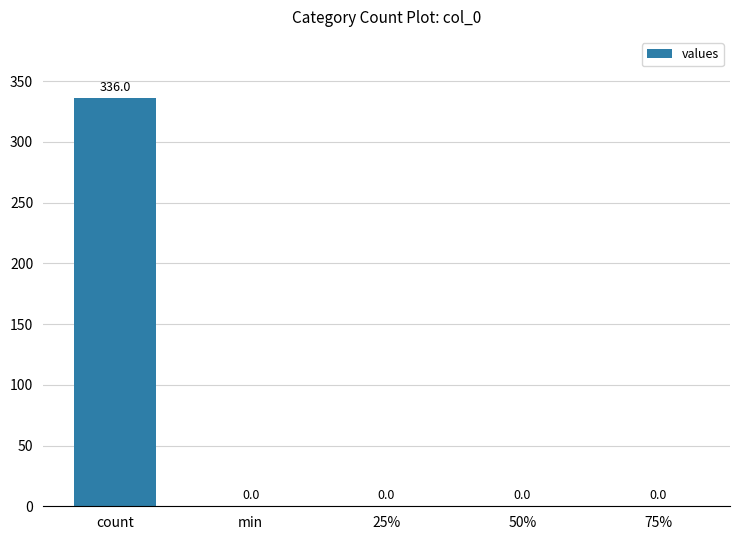

Are the bars horizontal?

No